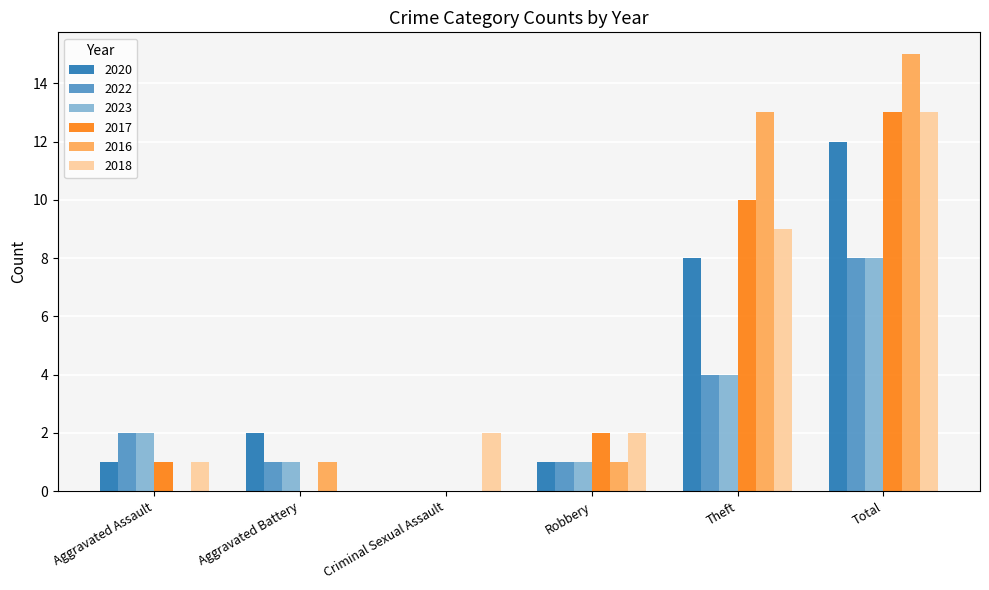

What are all the series names shown in the legend?

2020, 2022, 2023, 2017, 2016, 2018